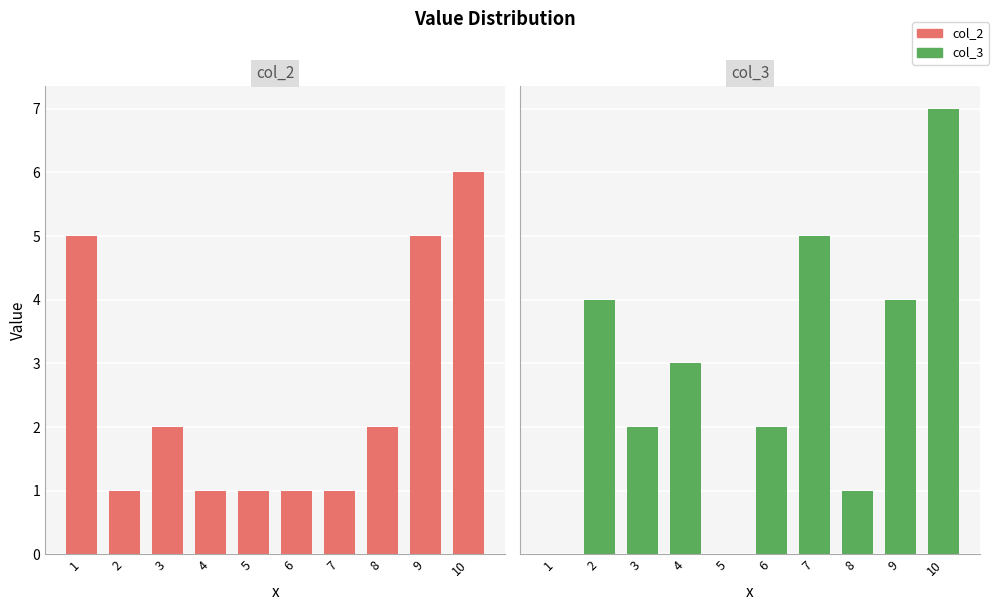

Which series has the largest total across all categories?

col_3